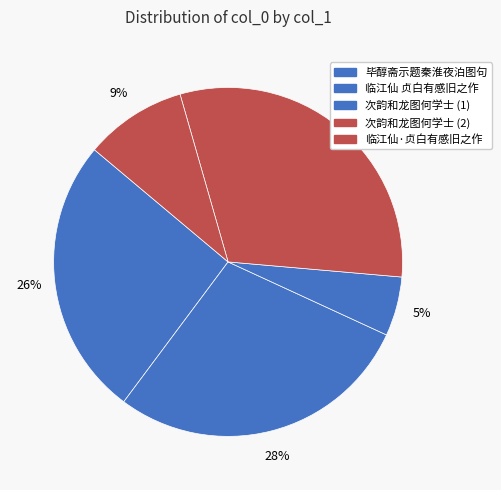

How many segments does this pie chart have?

5